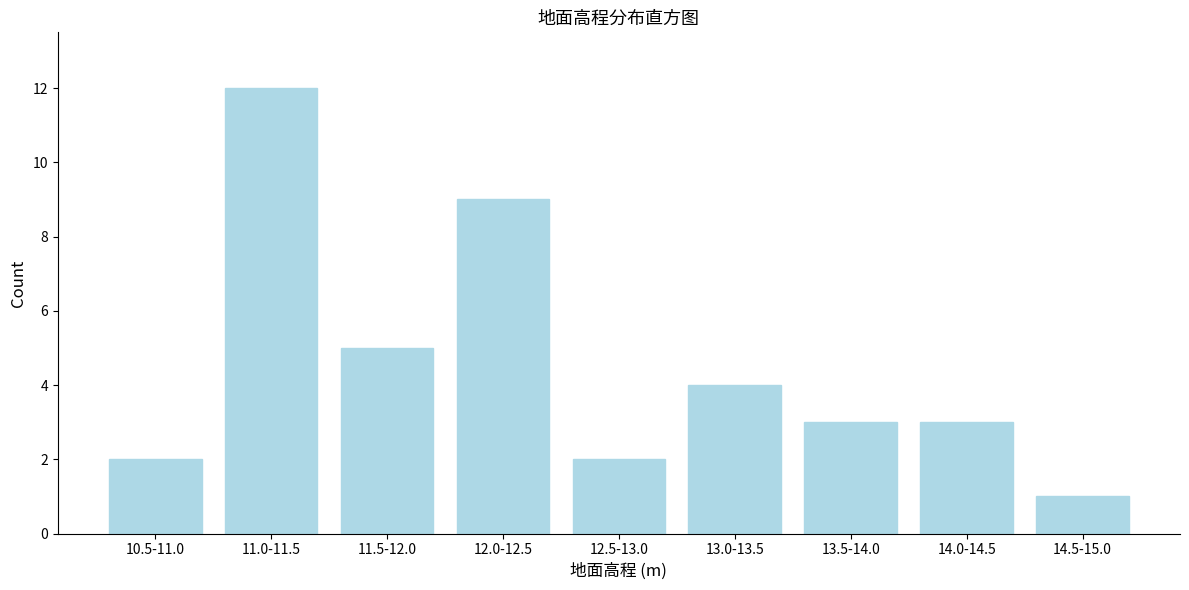

Reading left to right, what are all the values shown in this chart?

10.5-11.0=2	11.0-11.5=12	11.5-12.0=5	12.0-12.5=9	12.5-13.0=2	13.0-13.5=4	13.5-14.0=3	14.0-14.5=3	14.5-15.0=1